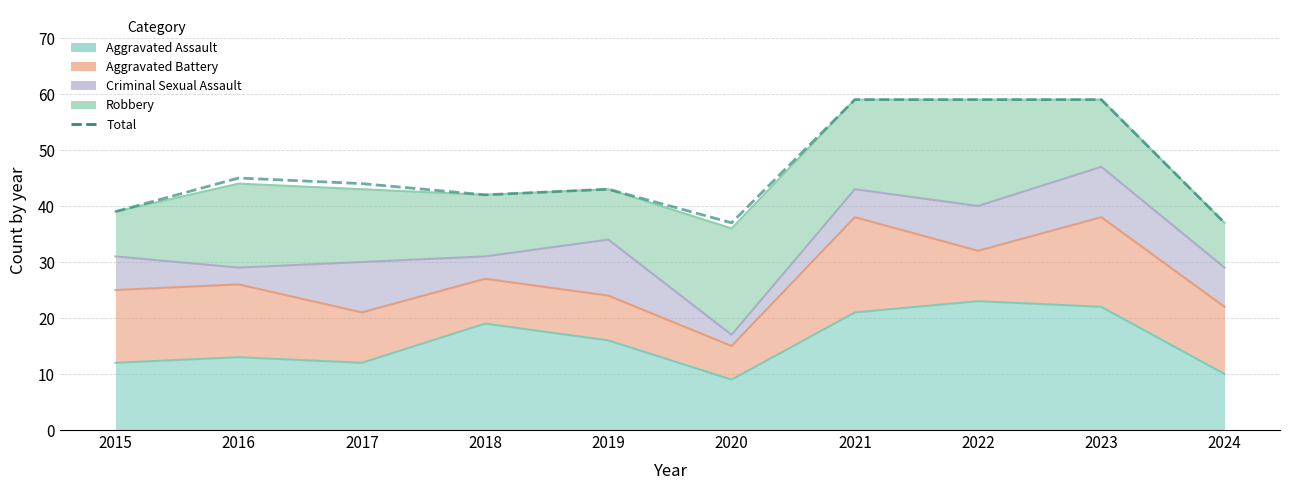

What value does the data have at 2015, to the nearest 10?

40